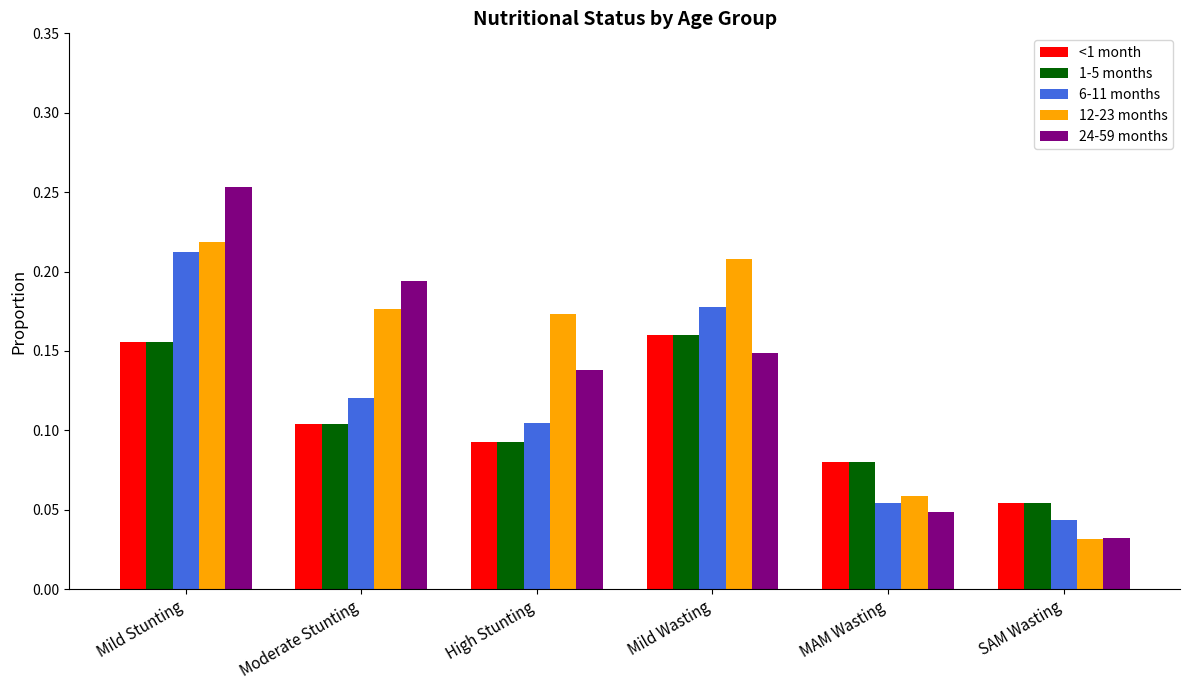

What is the total value across all series at Mild Wasting?

0.9